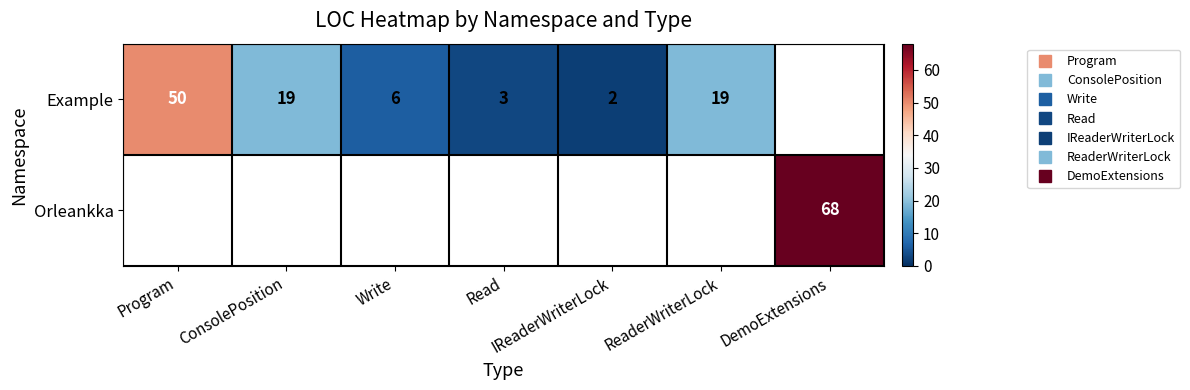

At DemoExtensions, list the series in order from largest to smallest.

Example, Orleankka